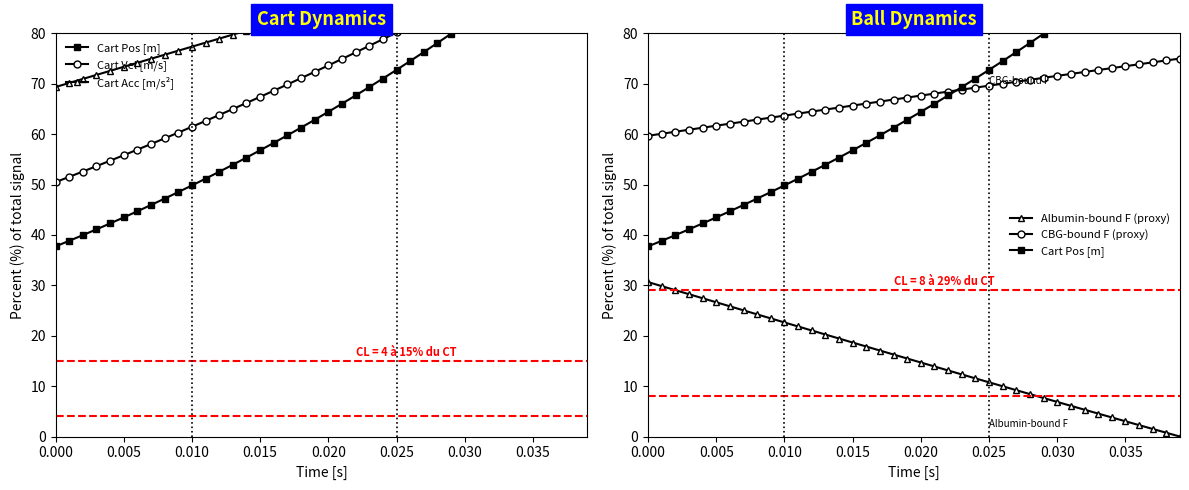

True or false: CBG-bound F (proxy) and Albumin-bound F (proxy) cross at least once.

False